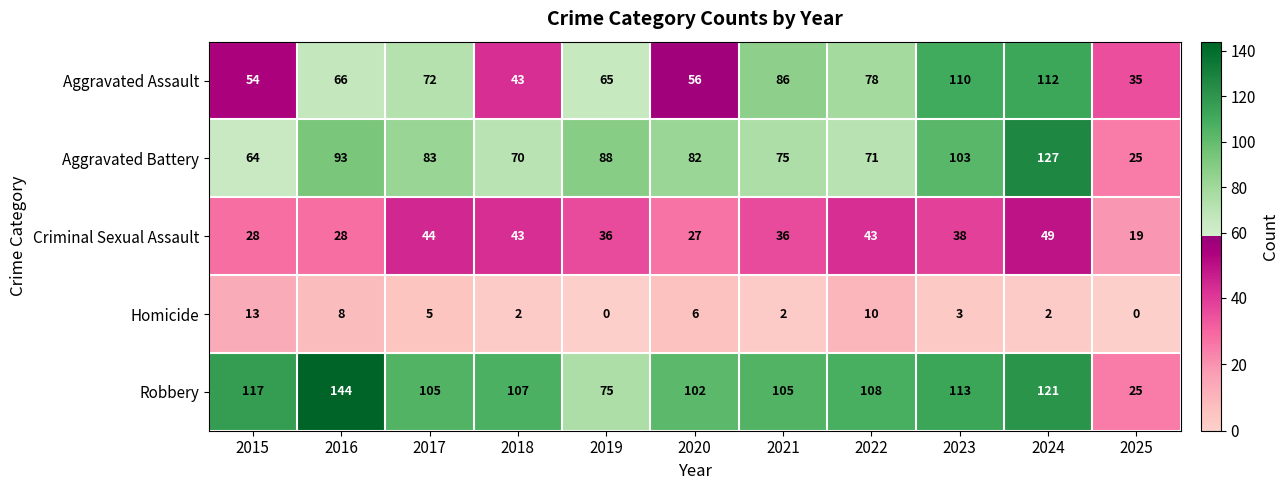

What is the difference between the maximum and minimum values in the Homicide series?

13